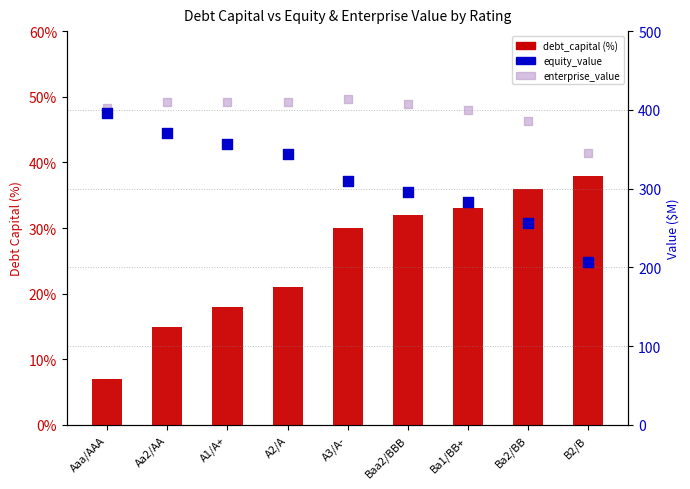

At which category is the sum across all series the highest?

Aaa/AAA